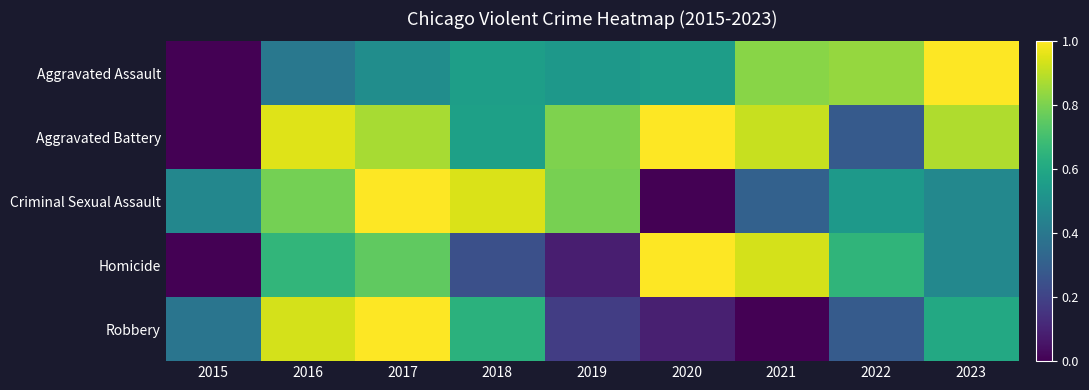

Which series changed the most between 2016 and 2019?

Robbery